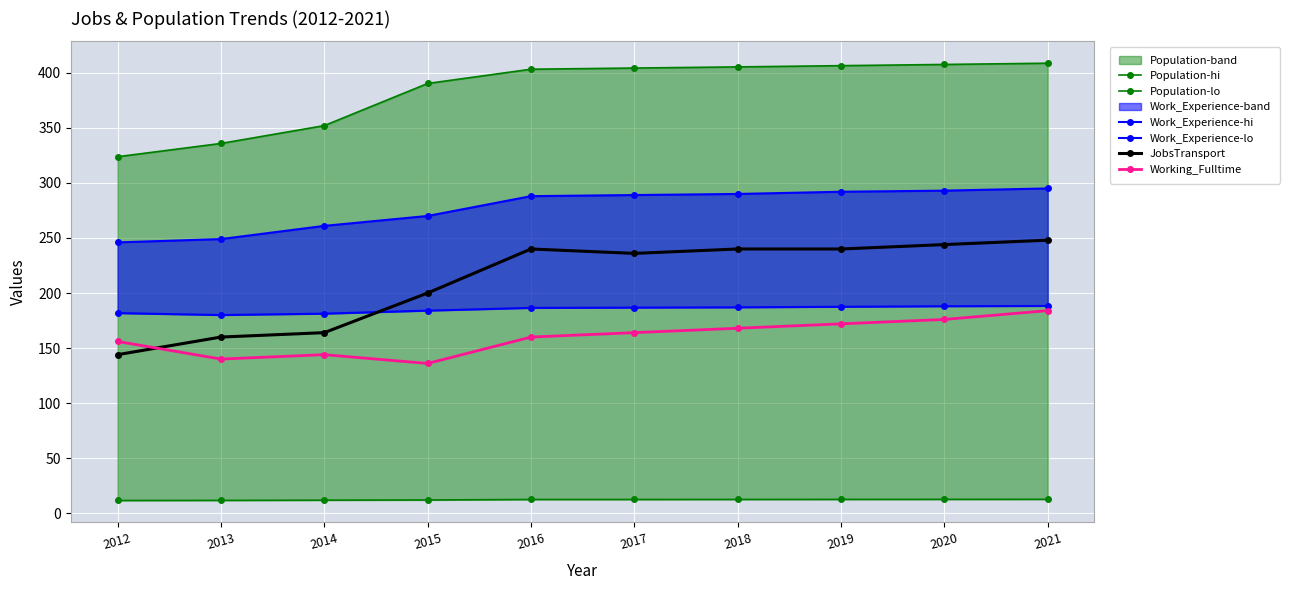

At how many categories does at least one series exceed 37?

10